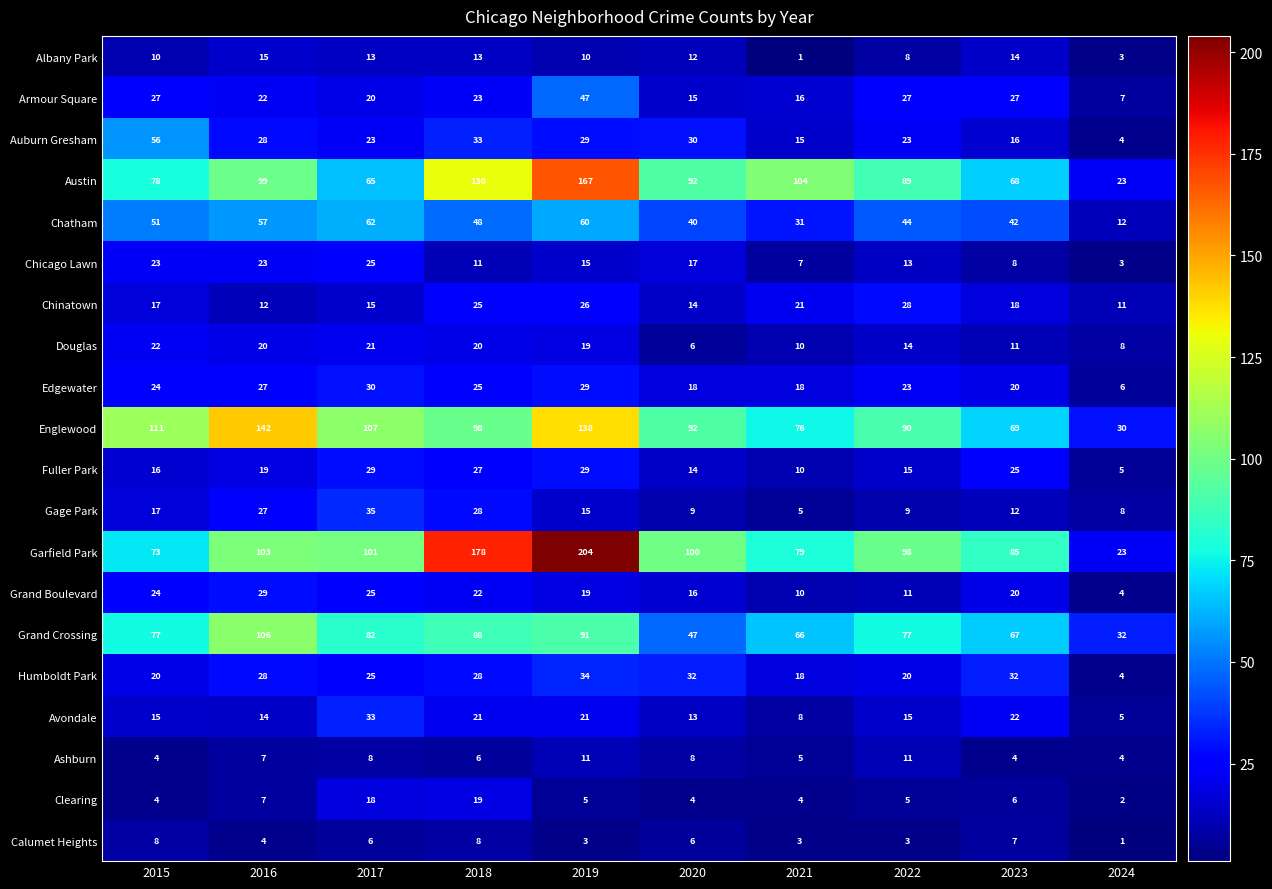

The Auburn Gresham series shows 15 at 2021. True or false?

True